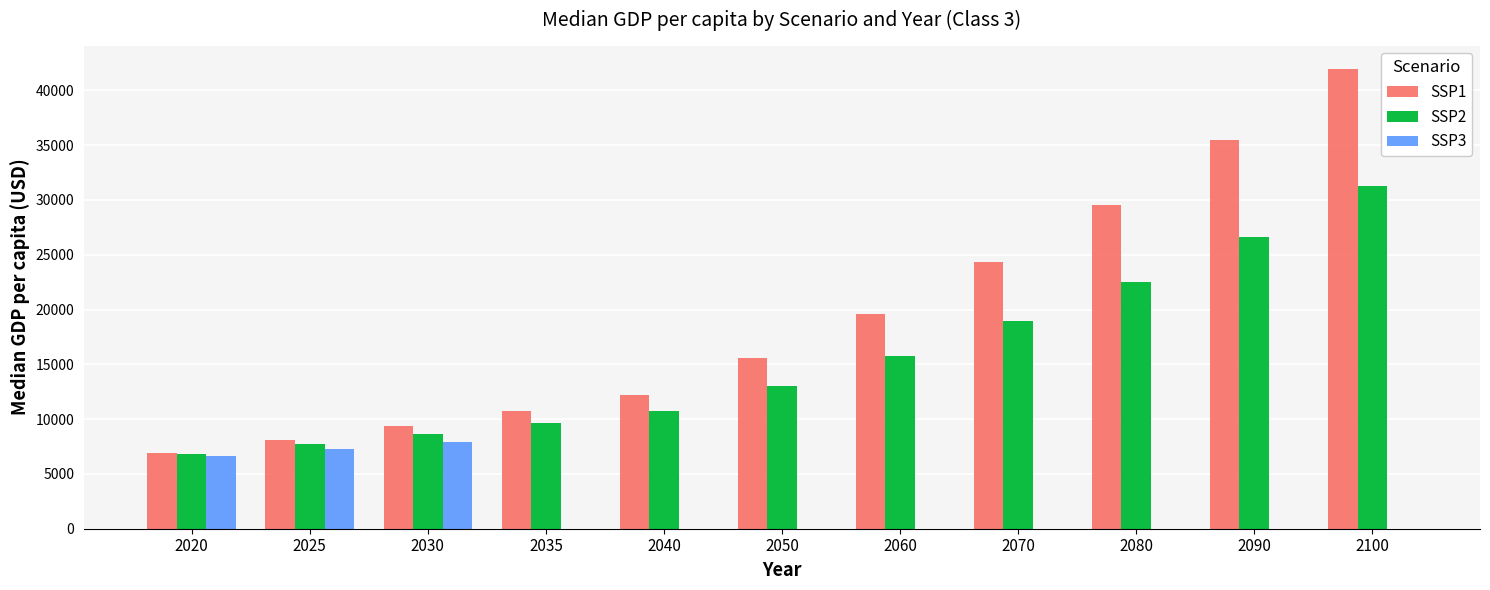

Are the bars grouped side by side (vs. stacked)?

Yes